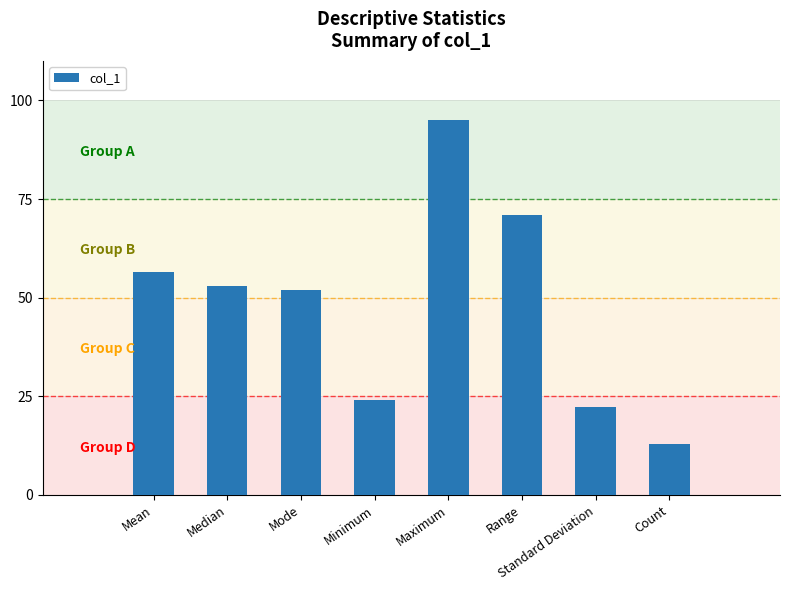

At which label is the value closest to 54?

Median